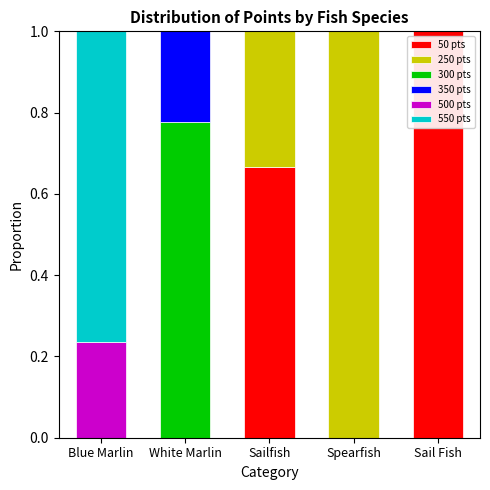

Are the bars horizontal?

No